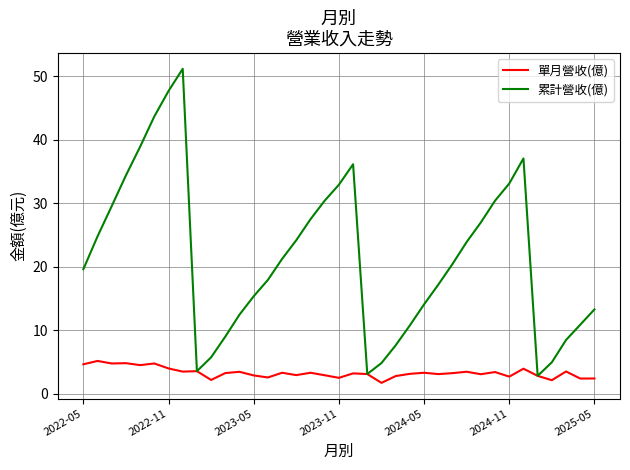

Does the chart have visible grid lines?

Yes